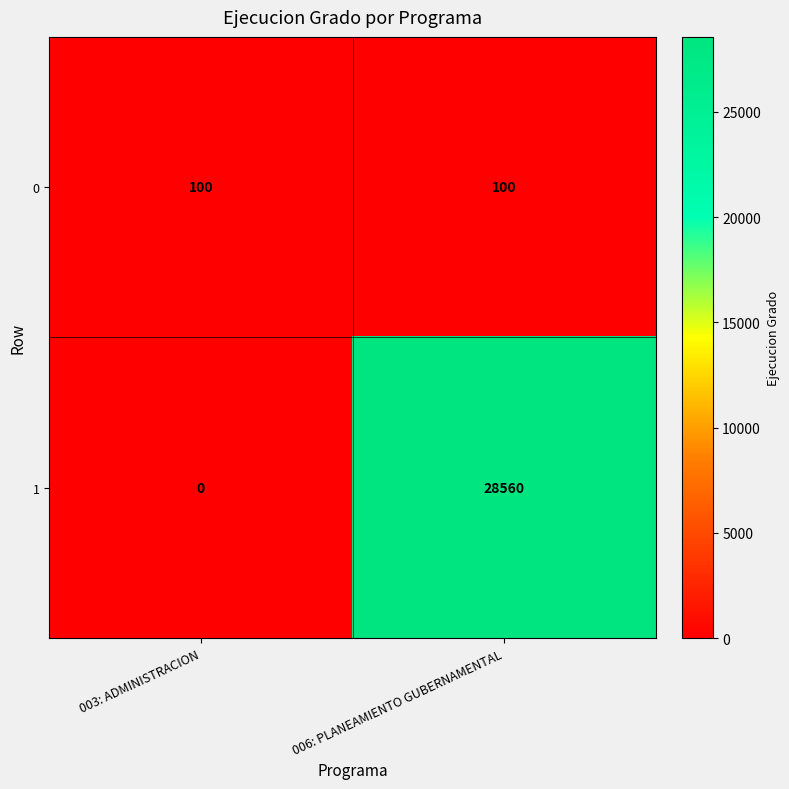

Reading left to right, transcribe all the data shown in this chart.

0: 003: ADMINISTRACION=100	006: PLANEAMIENTO GUBERNAMENTAL=100
1: 003: ADMINISTRACION=0	006: PLANEAMIENTO GUBERNAMENTAL=28560